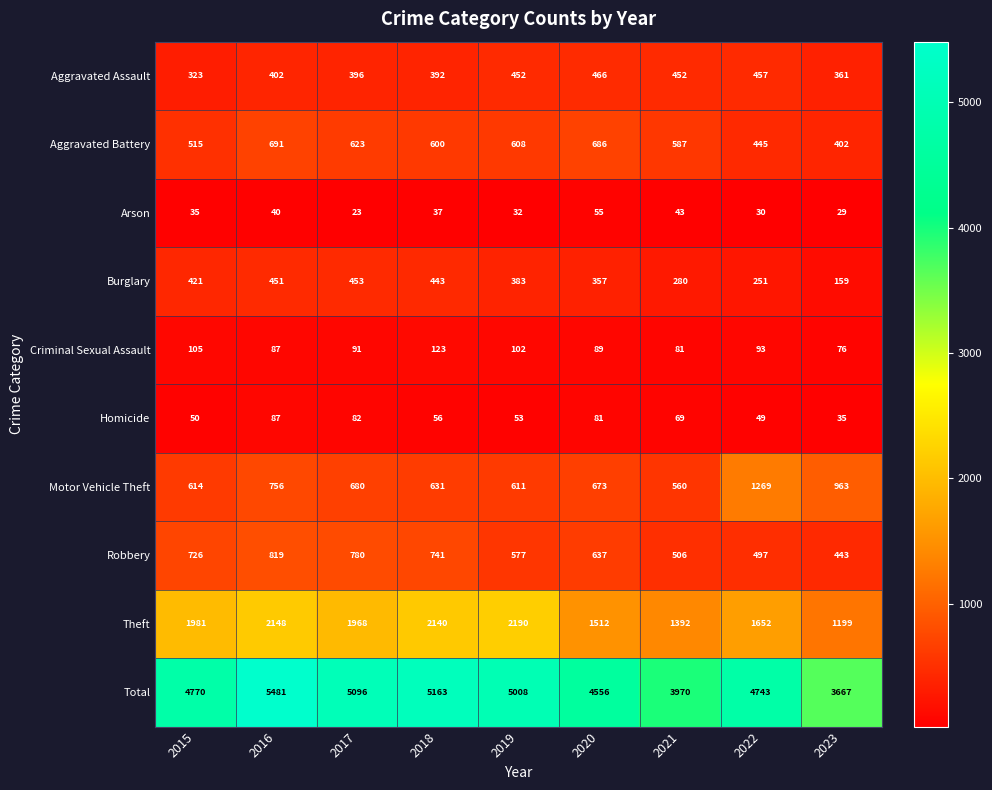

What is the difference between the second highest and second lowest values in the Motor Vehicle Theft series?

352